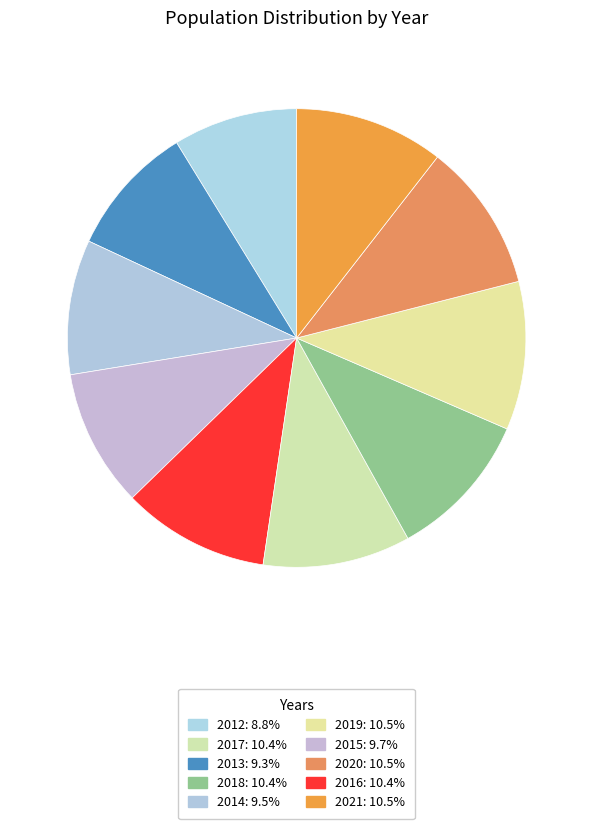

Rank the categories by value from highest to lowest.

2021, 2020, 2019, 2018, 2017, 2016, 2015, 2014, 2013, 2012